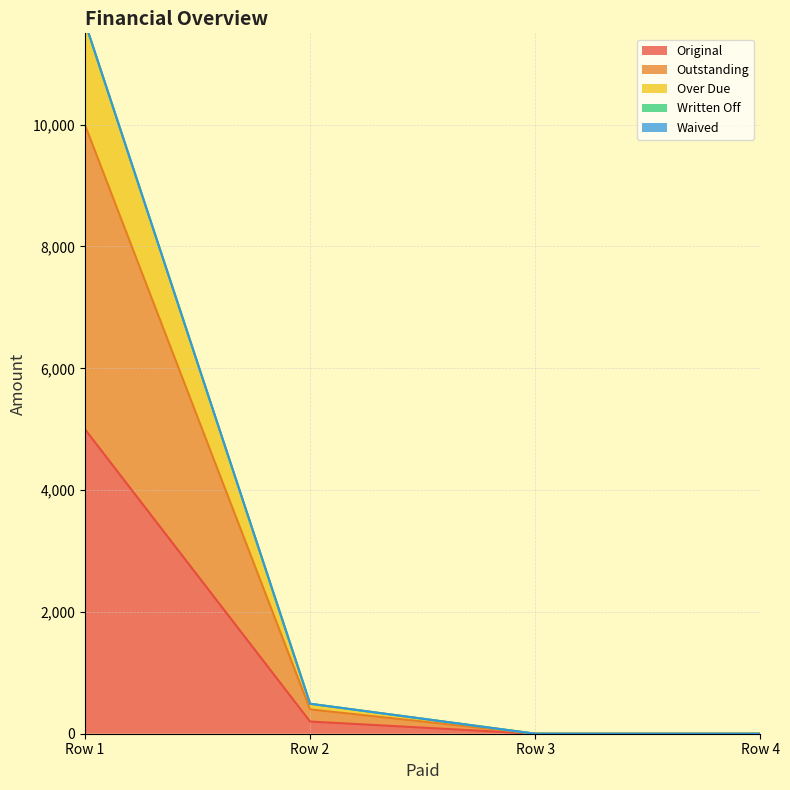

The value of Original at Row 1 is 5000.0. True or false?

True